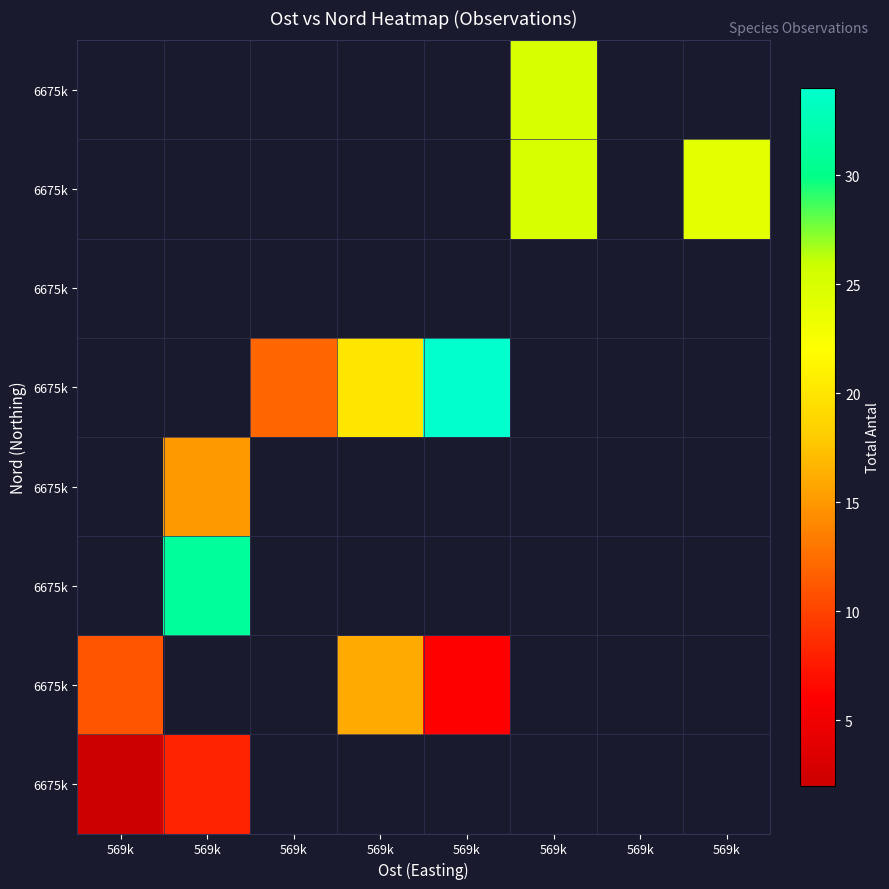

How many categories are shown in the chart?

8